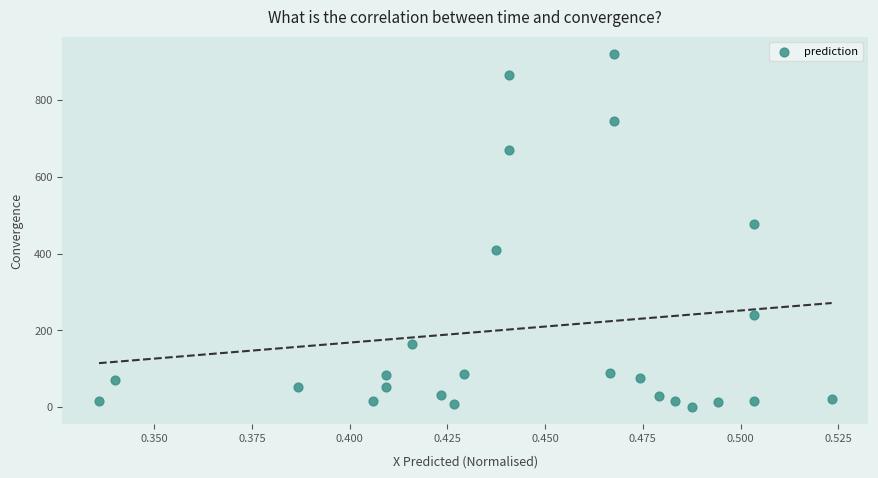

What is the range of Y values (max minus min)?

918.7